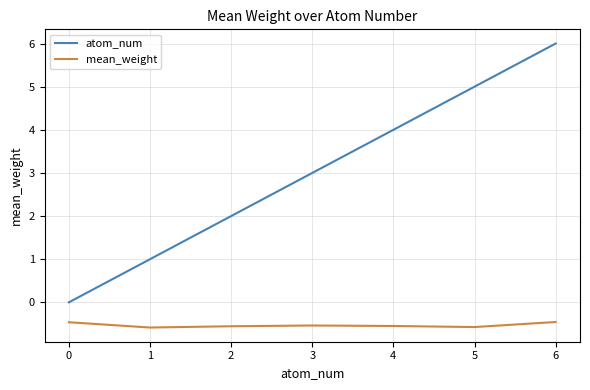

Is this an area chart (filled region under the line)?

No